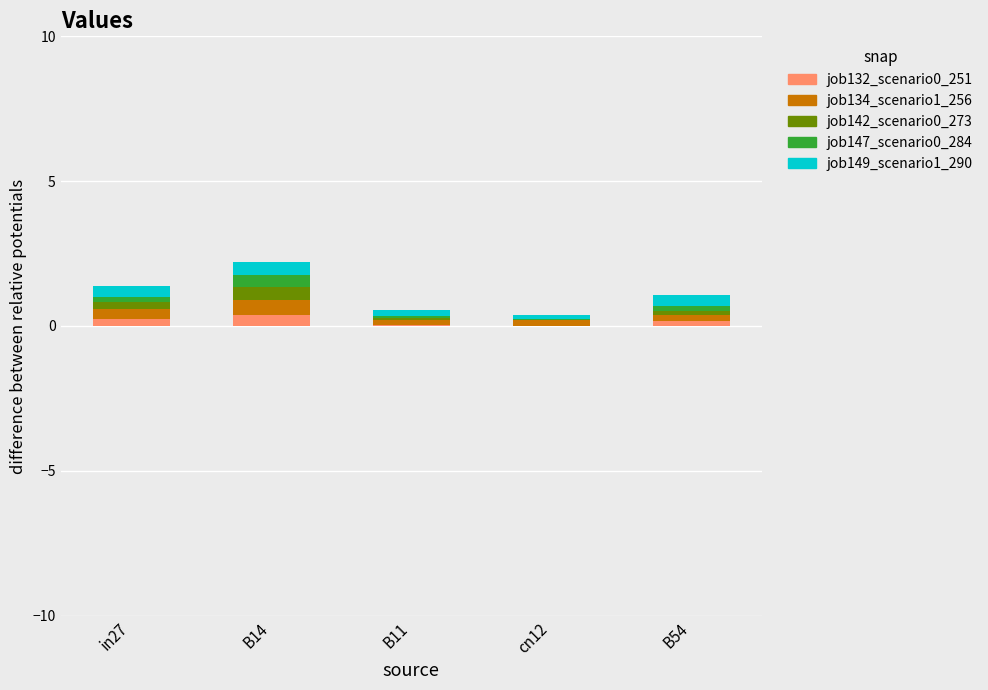

What is the highest value of the job132_scenario0_251 series?

0.4